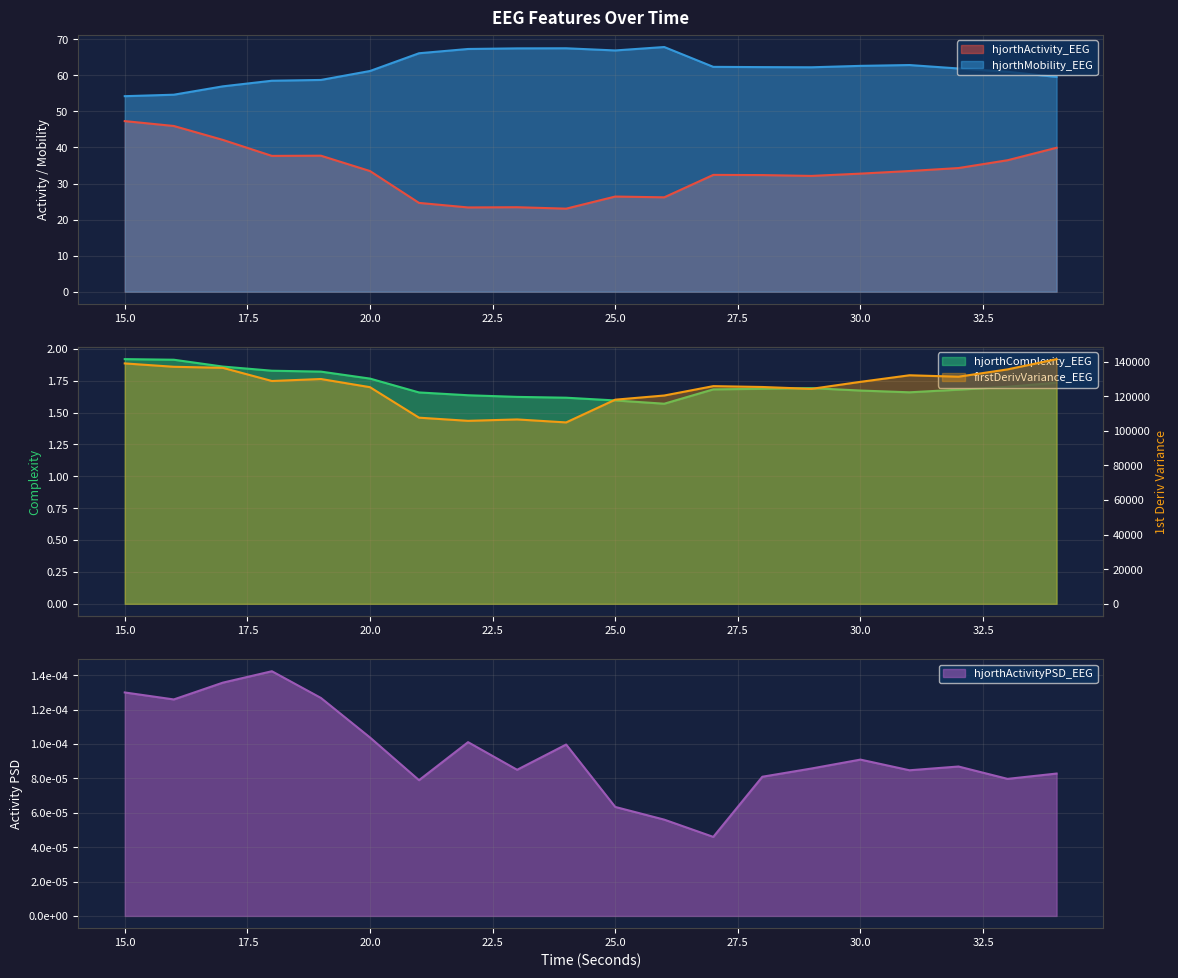

Reading left to right, transcribe all the data shown in this chart.

hjorthActivity_EEG: 15=47.3	16=45.9	17=42.1	18=37.7	19=37.7	20=33.5	21=24.6	22=23.4	23=23.4	24=23.0	25=26.4	26=26.2	27=32.4	28=32.3	29=32.1	30=32.7	31=33.5	32=34.3	33=36.5	34=39.9
hjorthMobility_EEG: 15=54.2	16=54.6	17=56.9	18=58.5	19=58.7	20=61.2	21=66.1	22=67.3	23=67.5	24=67.5	25=66.9	26=67.8	27=62.3	28=62.3	29=62.2	30=62.6	31=62.8	32=61.9	33=61.0	34=59.5
hjorthComplexity_EEG: 15=1.9	16=1.9	17=1.9	18=1.8	19=1.8	20=1.8	21=1.7	22=1.6	23=1.6	24=1.6	25=1.6	26=1.6	27=1.7	28=1.7	29=1.7	30=1.7	31=1.7	32=1.7	33=1.7	34=1.7
firstDerivVariance_EEG: 15=139030.7	16=137087.0	17=136482.9	18=128867.5	19=130012.4	20=125289.0	21=107647.9	22=105826.5	23=106635.7	24=104909.2	25=118058.5	26=120474.0	27=125889.1	28=125401.3	29=124311.9	30=128370.9	31=132172.7	32=131345.2	33=135575.7	34=141512.3
hjorthActivityPSD_EEG: 15=0.0	16=0.0	17=0.0	18=0.0	19=0.0	20=0.0	21=0.0	22=0.0	23=0.0	24=0.0	25=0.0	26=0.0	27=0.0	28=0.0	29=0.0	30=0.0	31=0.0	32=0.0	33=0.0	34=0.0